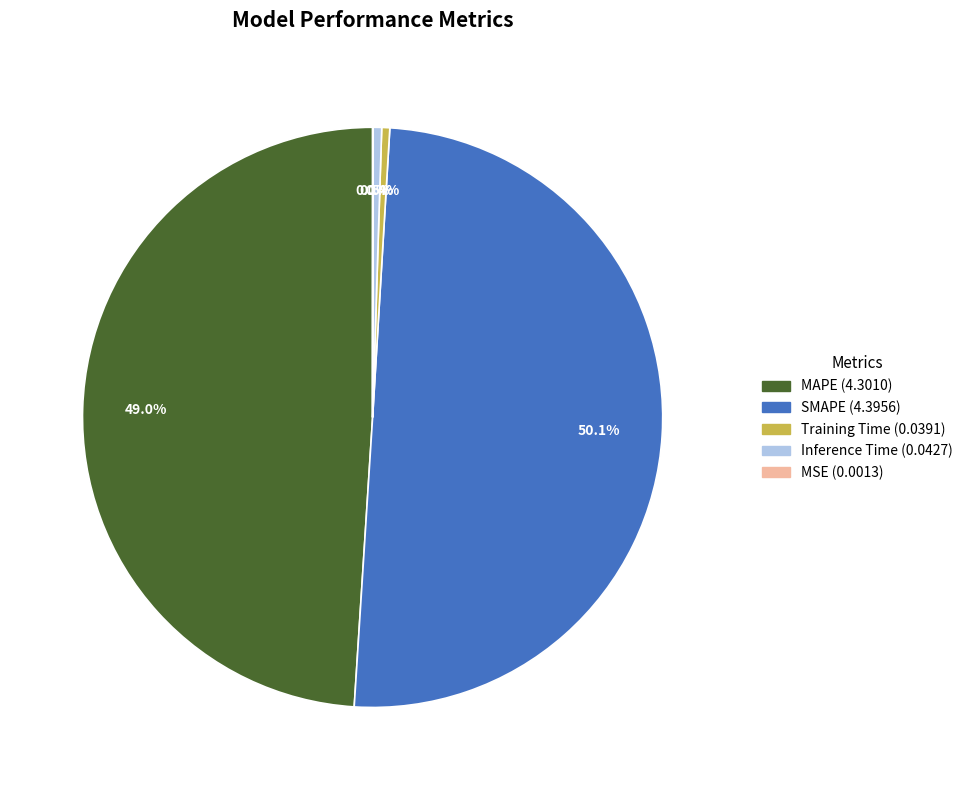

Which slice is the largest?

SMAPE